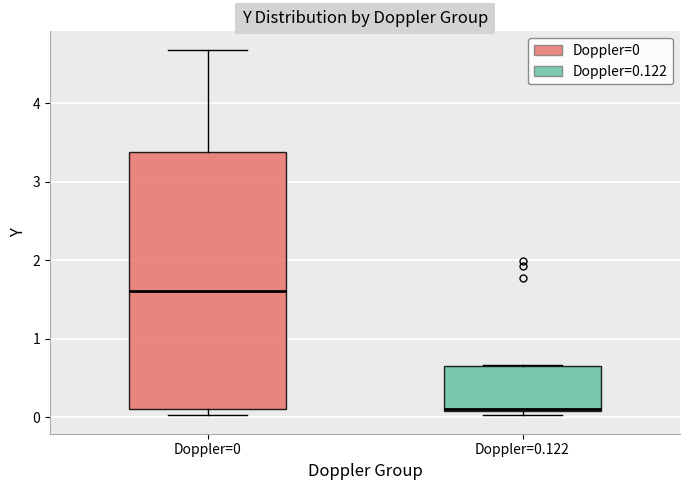

Reading left to right, read every box against the y-axis: the position of its median line, the range the box covers, and the ends of its whiskers. The values are not printed on the chart, so give them approximately, as read against the axis.

Doppler=0: median 1.6, box 0.1 to 3.4, whiskers 0.0 to 4.7
Doppler=0.122: median 0.1, box 0.1 to 0.7, whiskers 0.0 to 0.7